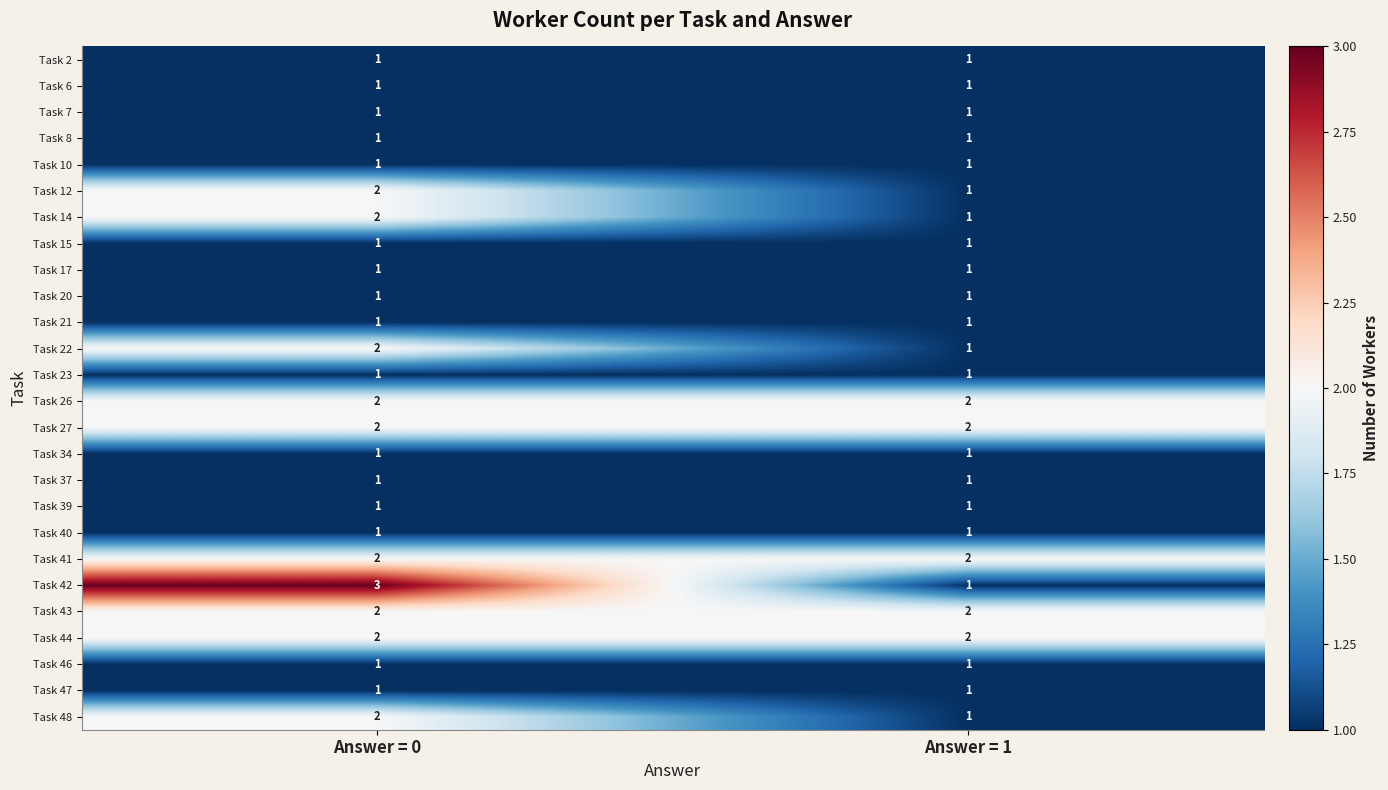

What is the greatest value displayed?

3